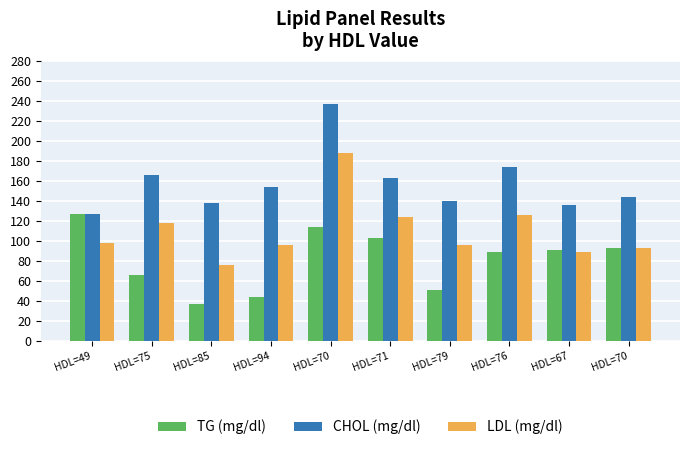

How many bars are there in total?

30